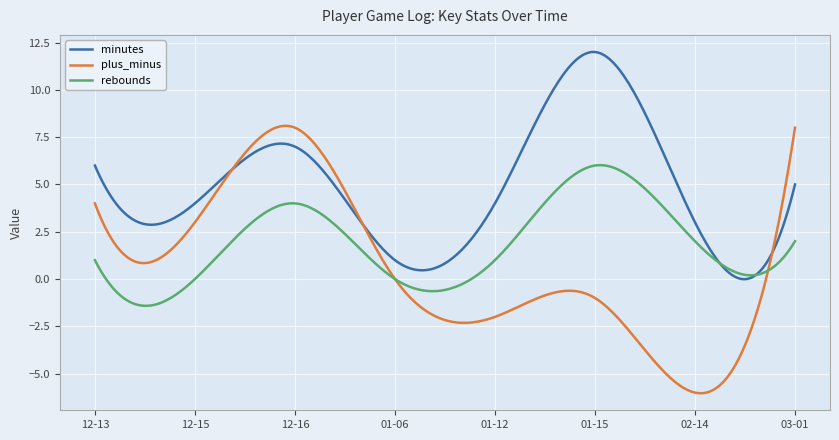

Count the number of categories in the chart.

300